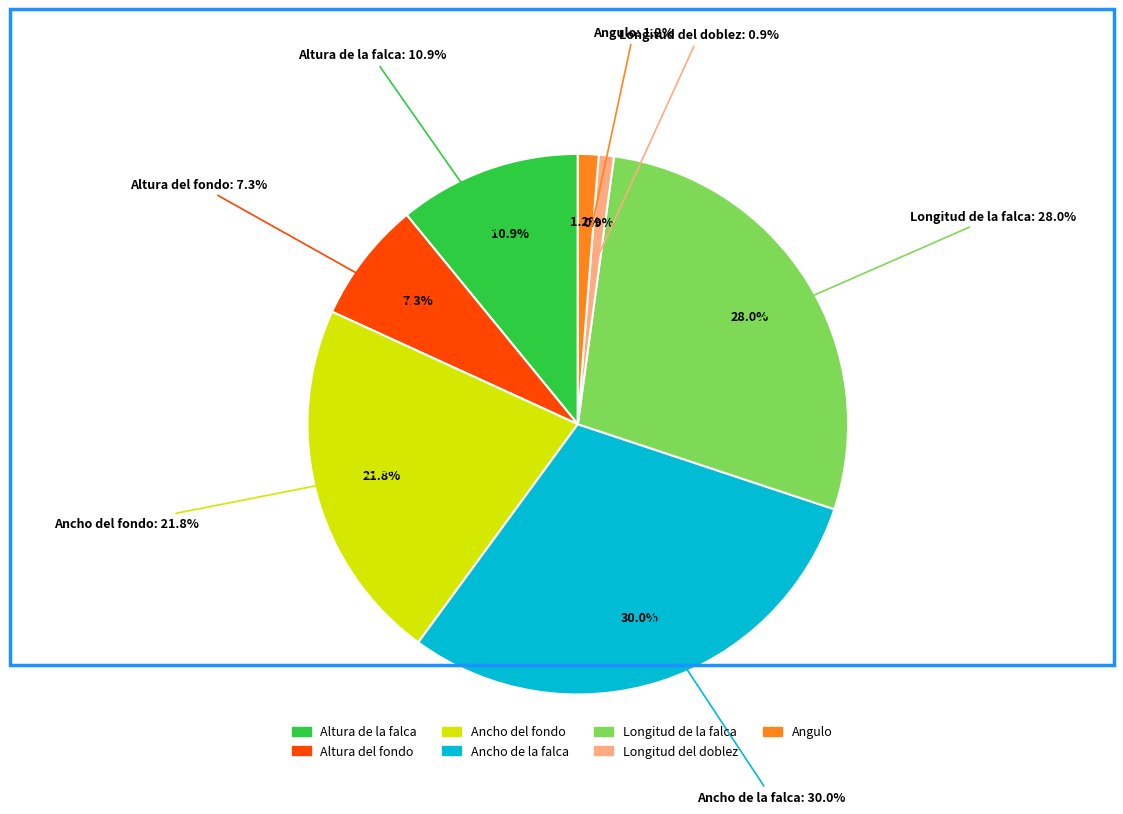

To the nearest percent, what is the difference between the largest and smallest slice percentages?

29%